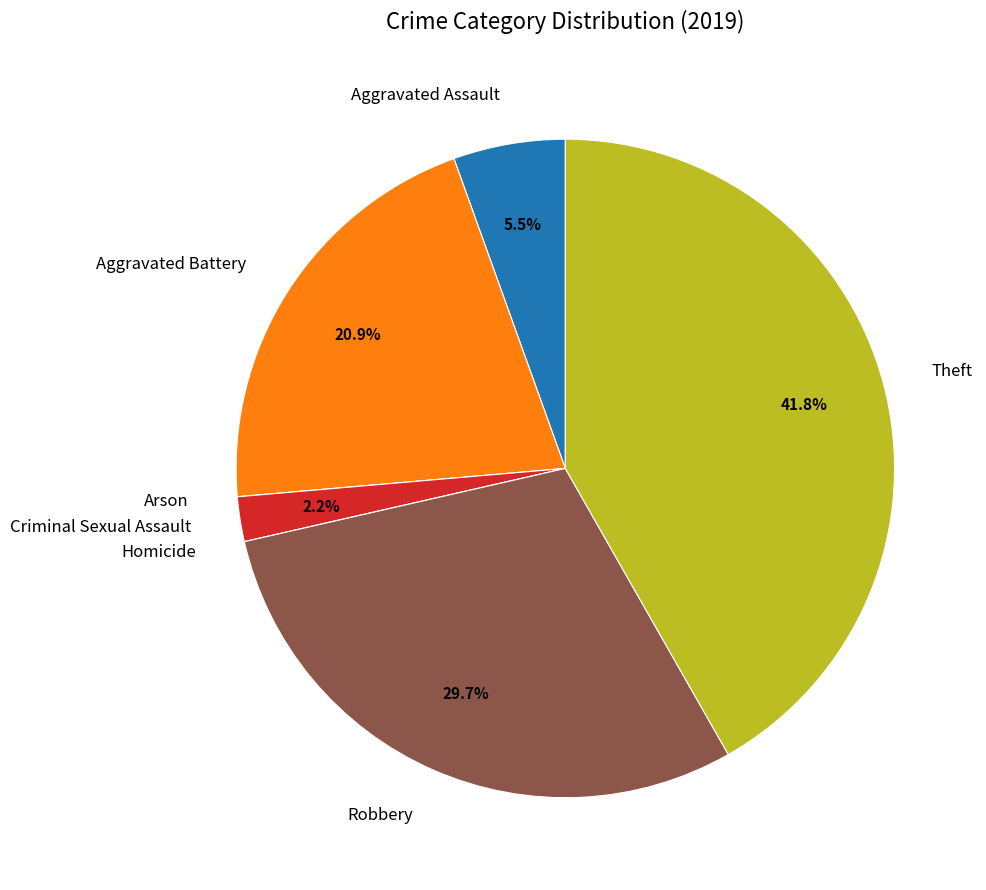

Which has a higher value, Robbery or Theft?

Theft